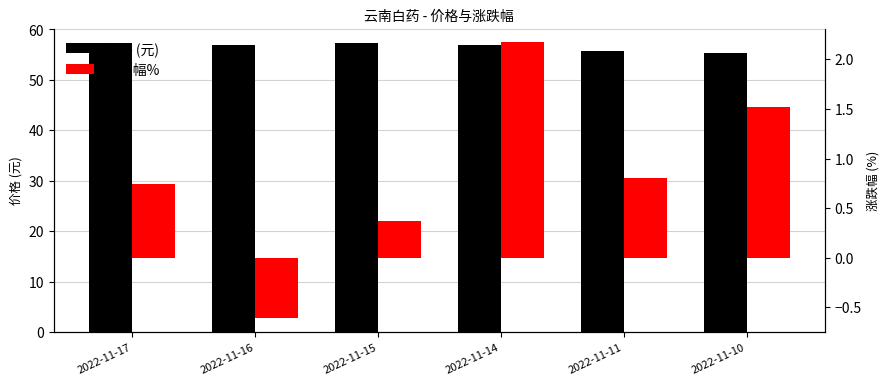

Between 2022-11-10 and 2022-11-17, which is larger?

2022-11-17